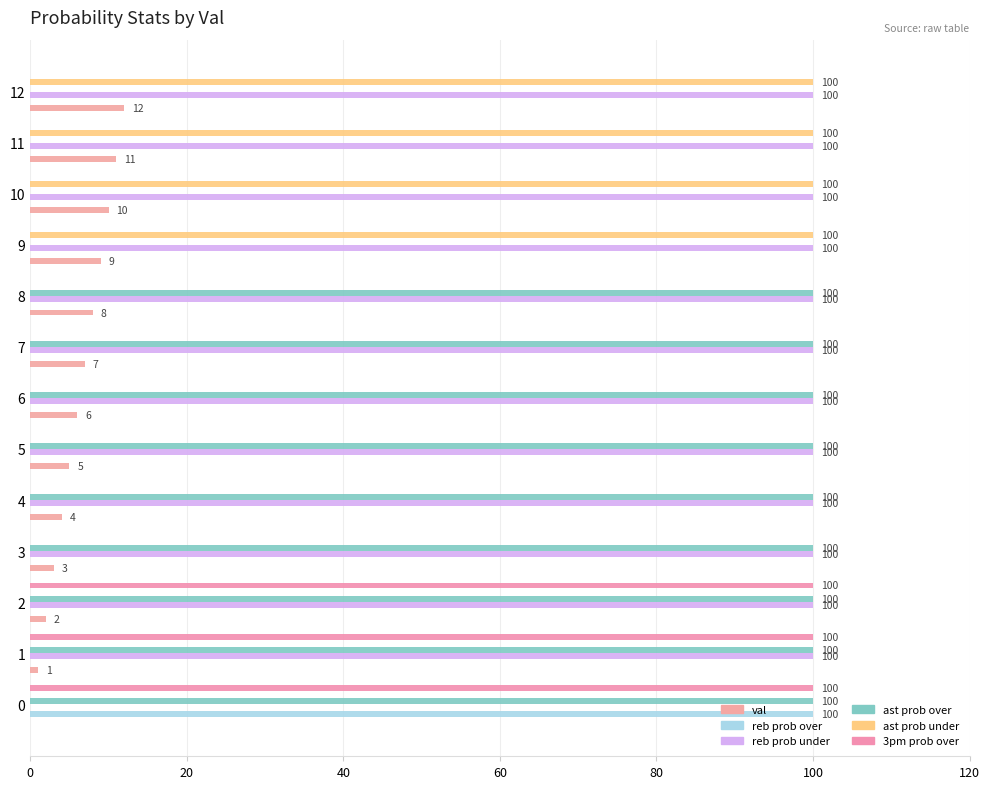

How many categories are shown in the chart?

13